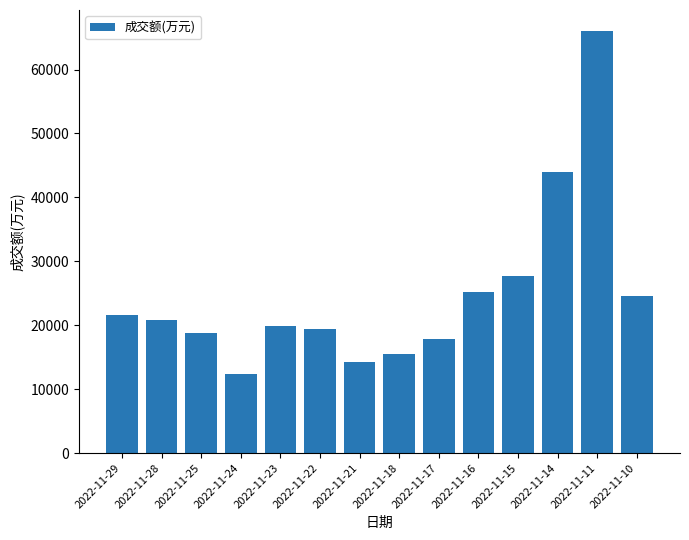

The value at 2022-11-25 is 18743. True or false?

True